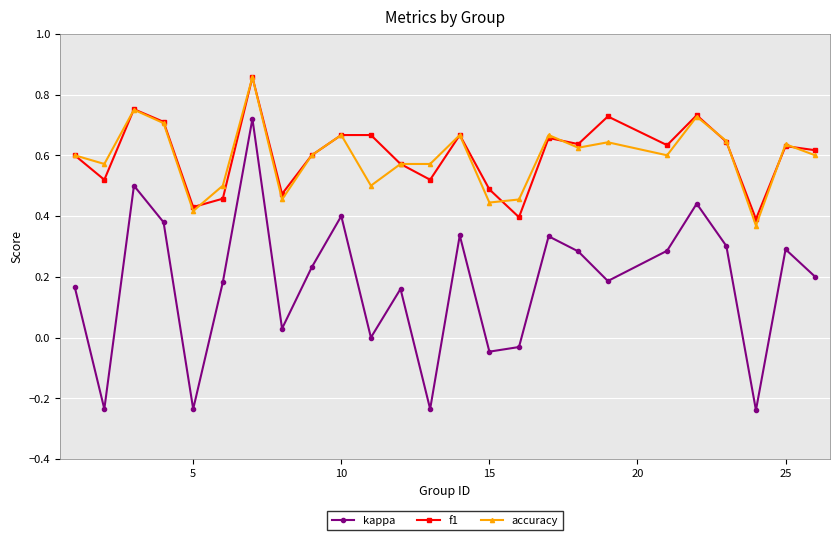

True or false: f1 has more than 1 interior local peaks.

True